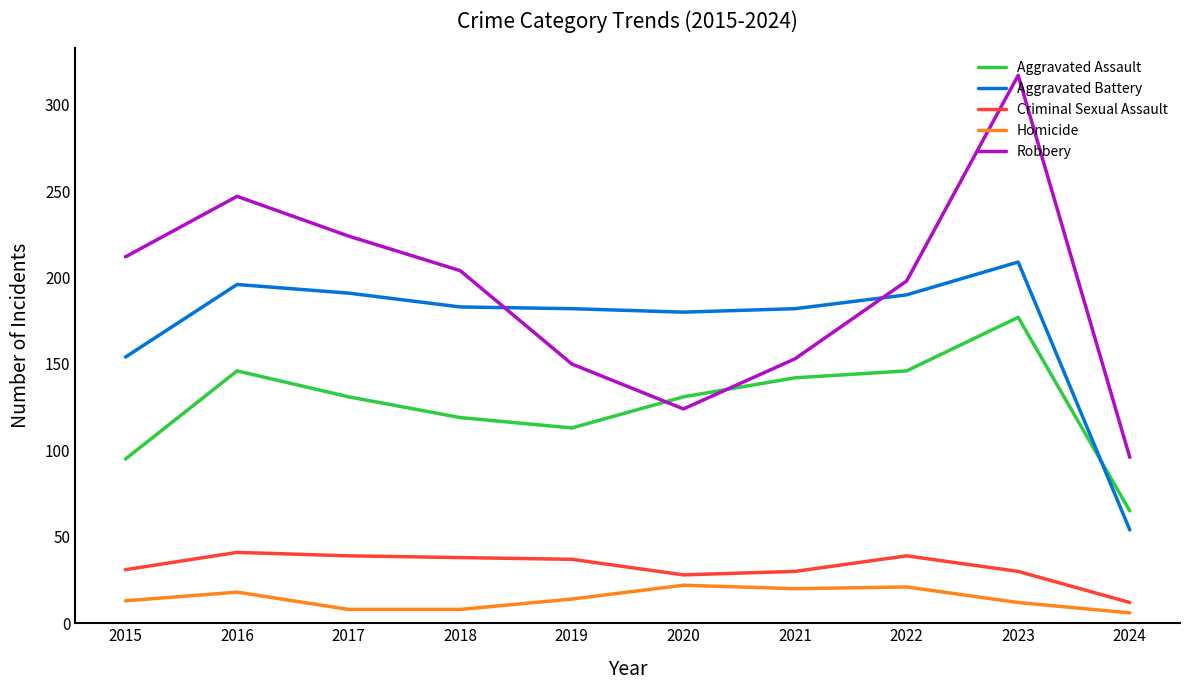

What is the difference between the Aggravated Battery values at 2017 and 2022?

1